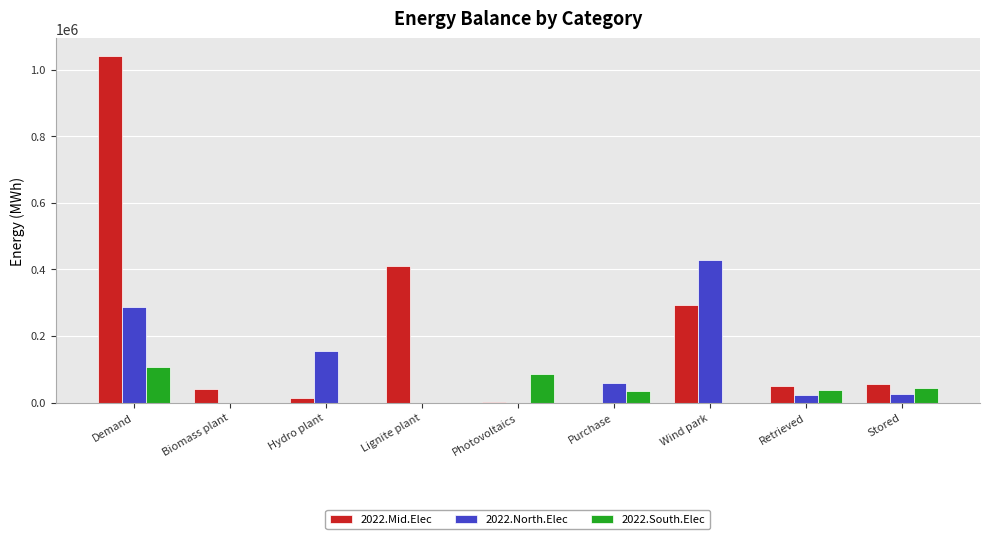

Which series changed the most between Biomass plant and Wind park?

2022.North.Elec